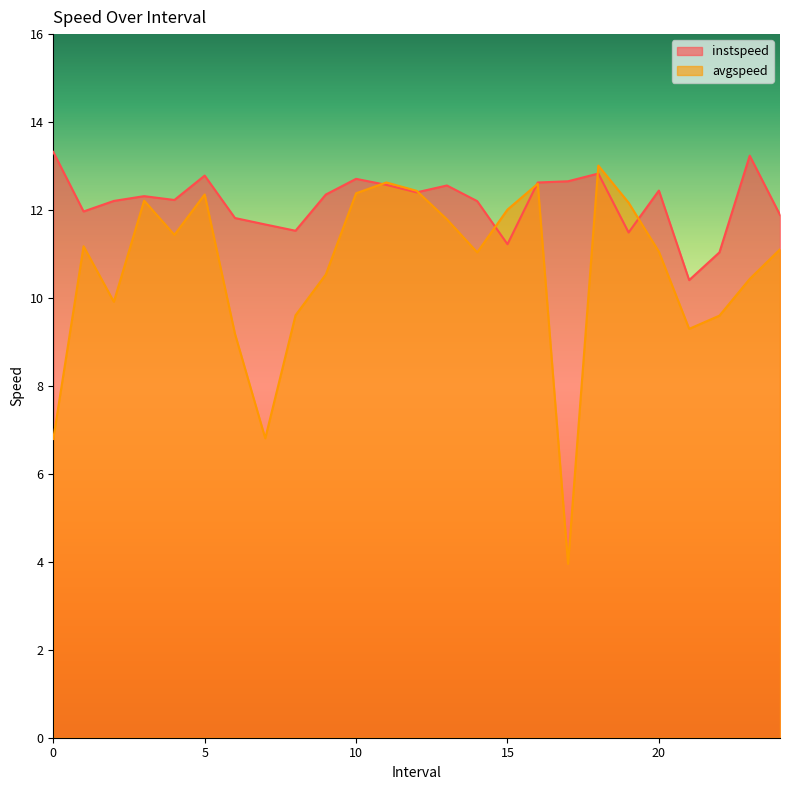

Reading left to right, what are all the values shown in this chart?

instspeed: 13.3	12.0	12.2	12.3	12.2	12.8	11.8	11.7	11.5	12.4	12.7	12.6	12.4	12.6	12.2	11.2	12.6	12.7	12.8	11.5	12.4	10.4	11.0	13.2	11.9
avgspeed: 6.8	11.2	9.9	12.2	11.4	12.4	9.2	6.8	9.6	10.5	12.4	12.6	12.4	11.8	11.0	12.0	12.6	4.0	13.0	12.2	11.1	9.3	9.6	10.4	11.1